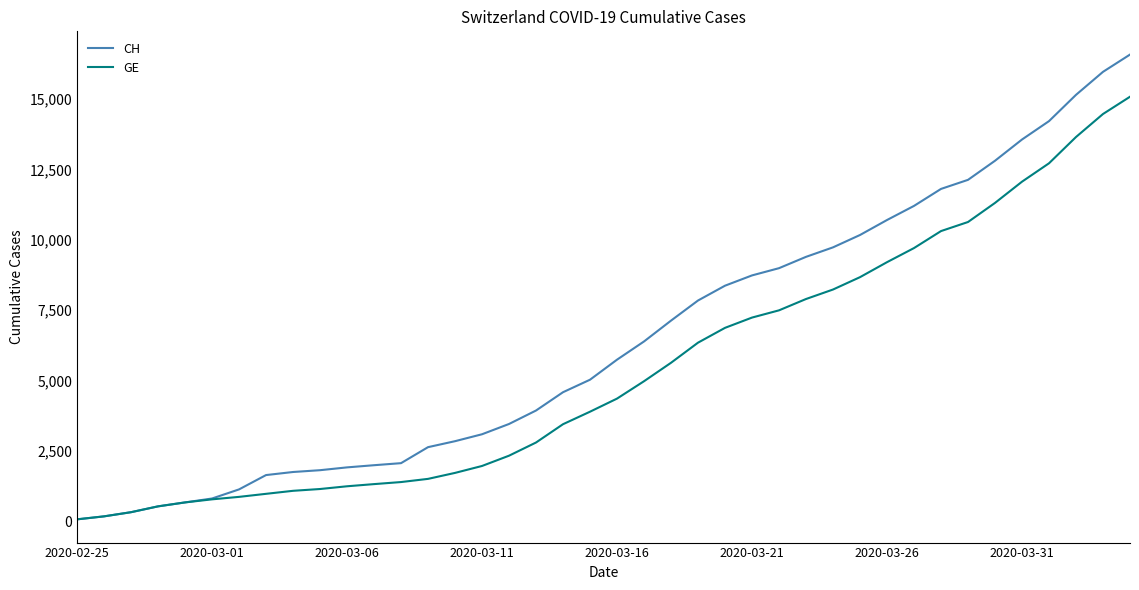

Which series has the largest range (max minus min)?

CH